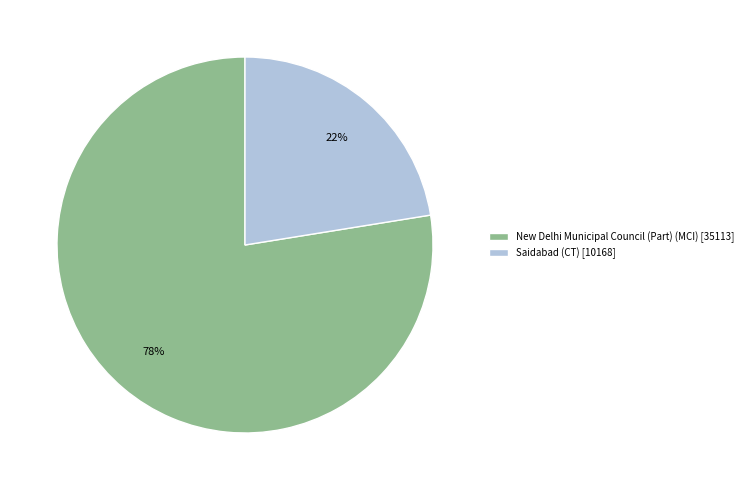

To the nearest percent, what percentage of the pie is Saidabad (CT)?

22%